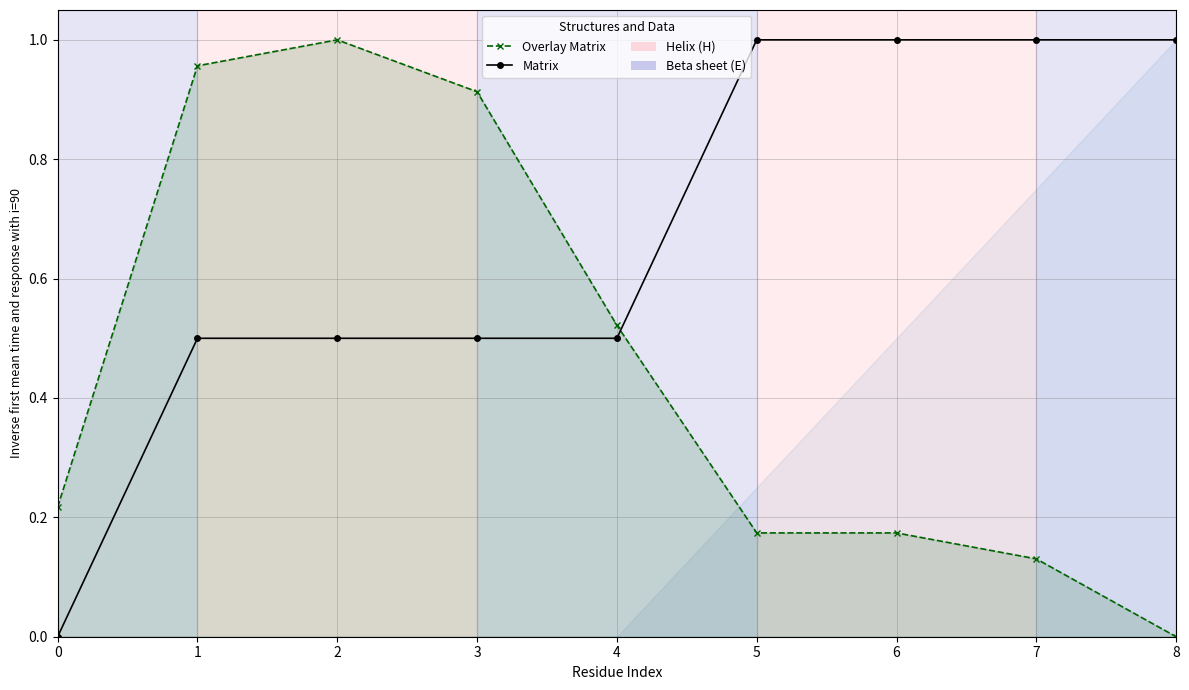

What is the difference between the Matrix values at 0 and 1?

0.5